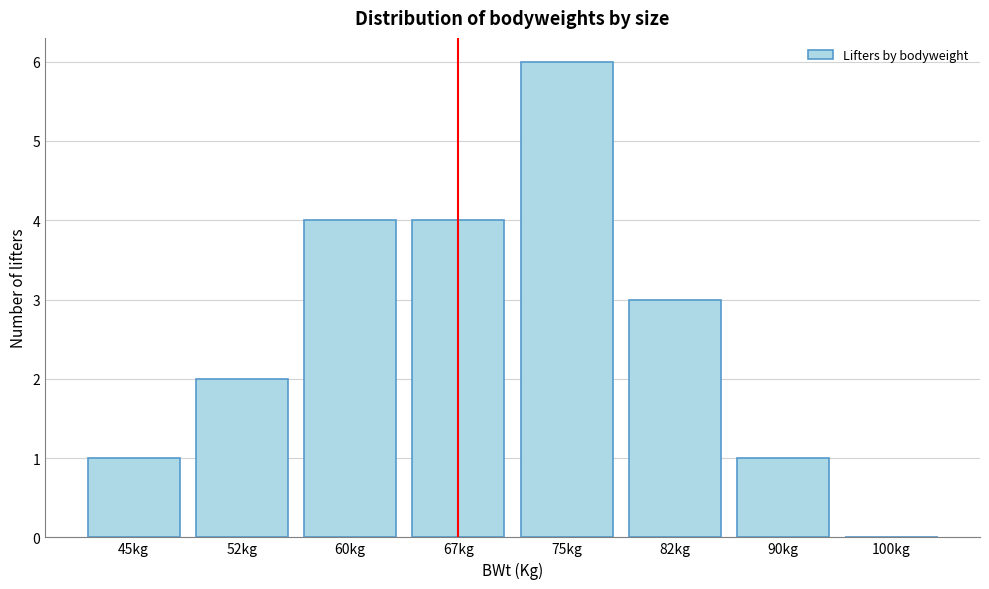

Reading right to left, transcribe all the data shown in this chart.

100kg=0	90kg=1	82kg=3	75kg=6	67kg=4	60kg=4	52kg=2	45kg=1